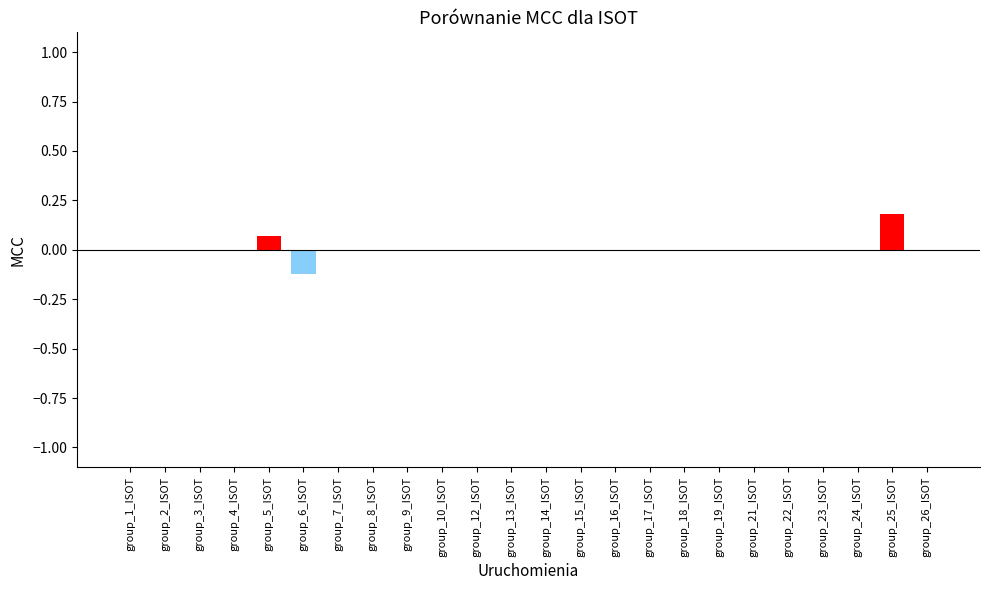

How many categories are shown in the chart?

24